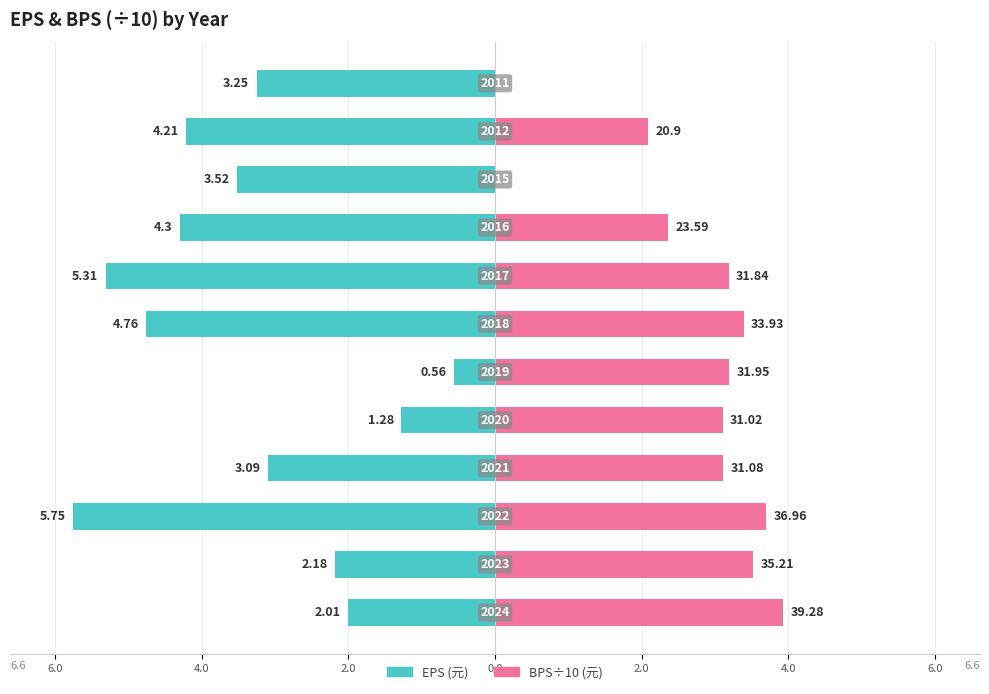

How many bars are there in each group?

2